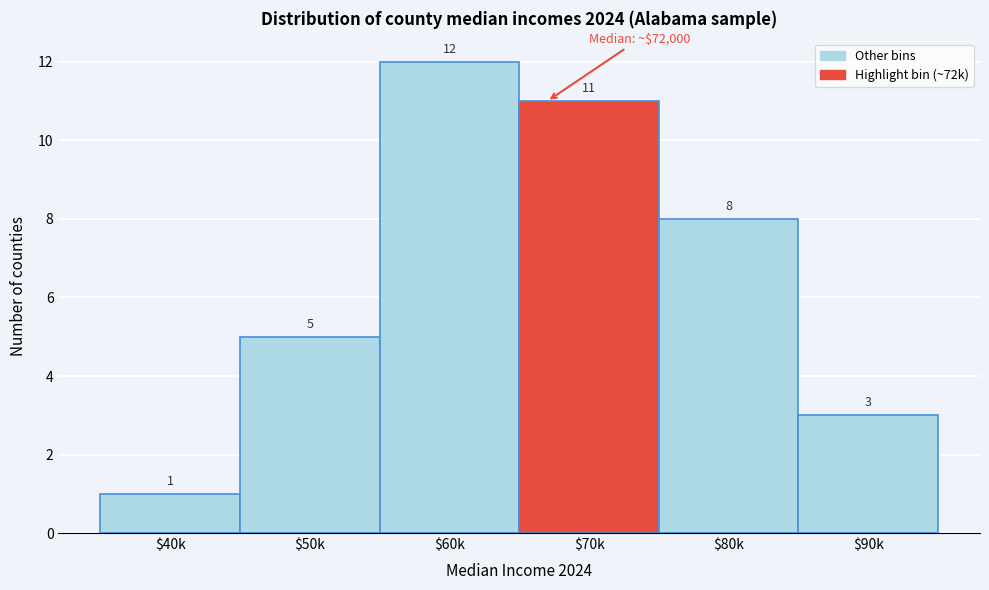

Reading left to right, list all the values displayed in this chart.

1	5	12	11	8	3